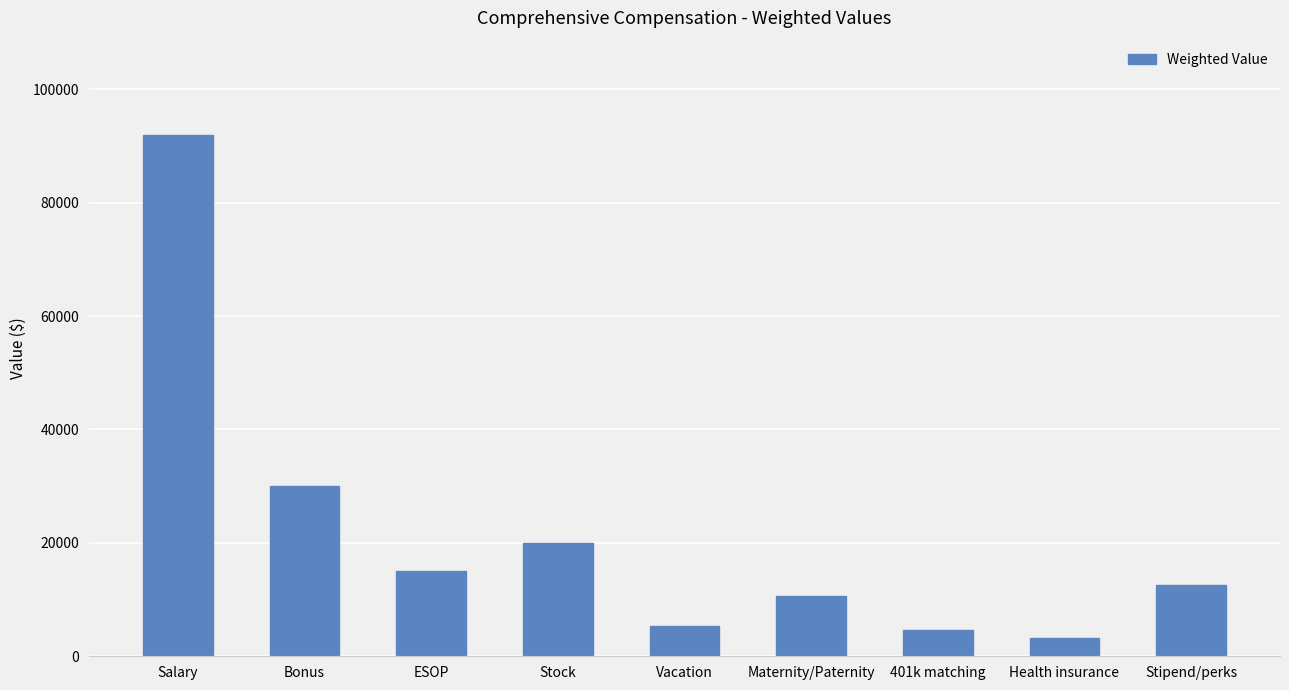

What is the change in value from Salary to Health insurance?

-88700.0